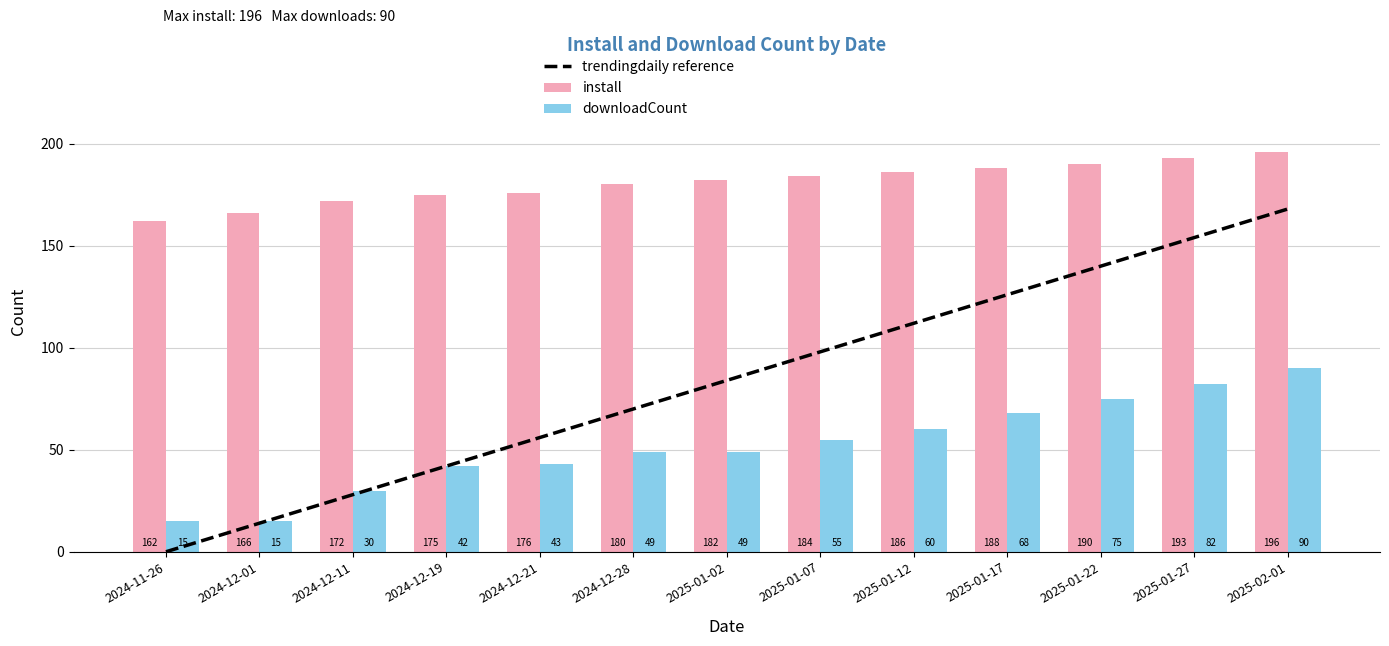

Reading left to right, transcribe all the data shown in this chart.

trendingdaily reference: 2024-11-26=0	2024-12-01=14	2024-12-11=28	2024-12-19=42	2024-12-21=56	2024-12-28=70	2025-01-02=84	2025-01-07=98	2025-01-12=112	2025-01-17=126	2025-01-22=140	2025-01-27=154	2025-02-01=168
install: 2024-11-26=162	2024-12-01=166	2024-12-11=172	2024-12-19=175	2024-12-21=176	2024-12-28=180	2025-01-02=182	2025-01-07=184	2025-01-12=186	2025-01-17=188	2025-01-22=190	2025-01-27=193	2025-02-01=196
downloadCount: 2024-11-26=15	2024-12-01=15	2024-12-11=30	2024-12-19=42	2024-12-21=43	2024-12-28=49	2025-01-02=49	2025-01-07=55	2025-01-12=60	2025-01-17=68	2025-01-22=75	2025-01-27=82	2025-02-01=90